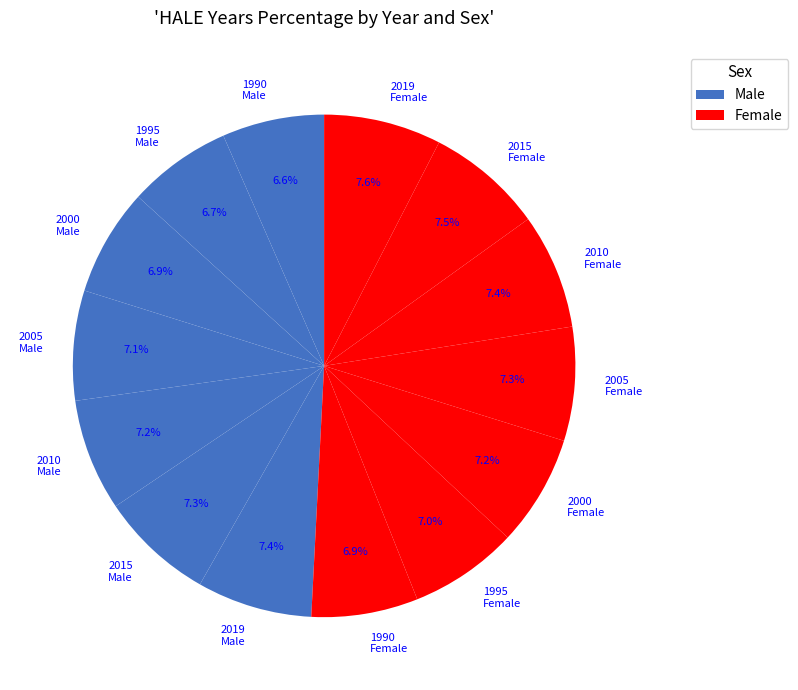

Between 2015 Female and 1990 Male, which is larger?

2015 Female